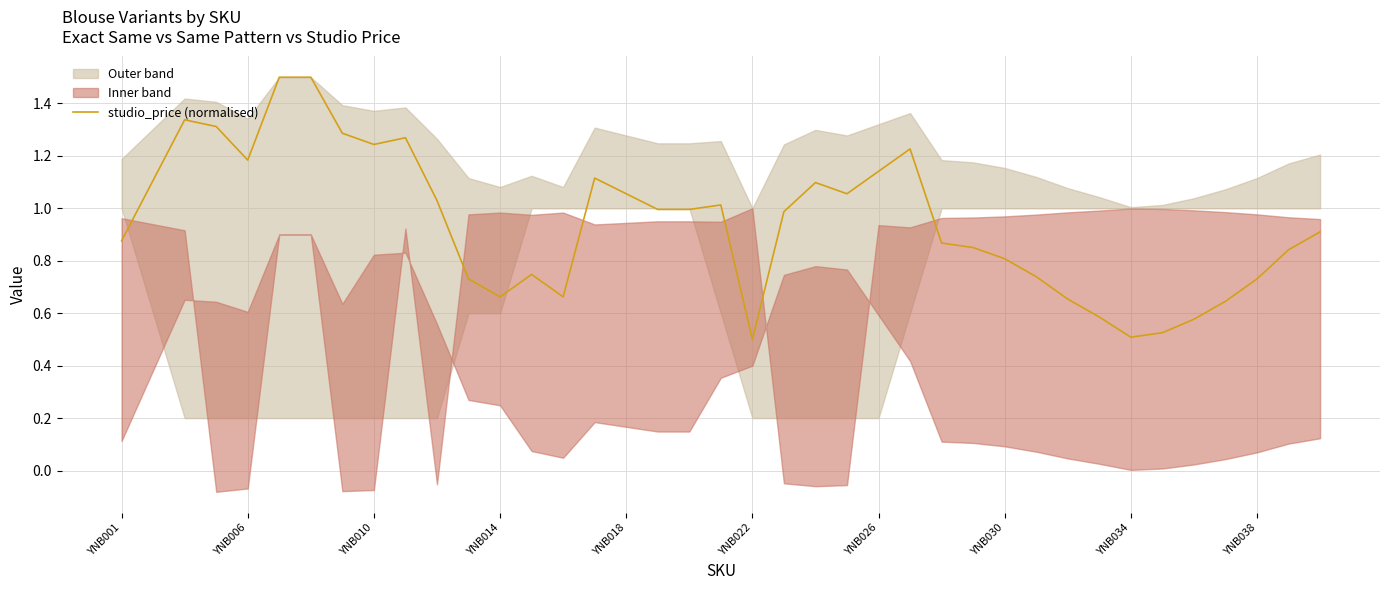

Reading left to right, what are all the values shown in this chart?

0.9	1.1	1.3	1.3	1.2	1.5	1.5	1.3	1.2	1.3	1.0	0.7	0.7	0.7	0.7	1.1	1.1	1.0	1.0	1.0	0.5	1.0	1.1	1.1	1.1	1.2	0.9	0.9	0.8	0.7	0.7	0.6	0.5	0.5	0.6	0.6	0.7	0.8	0.9